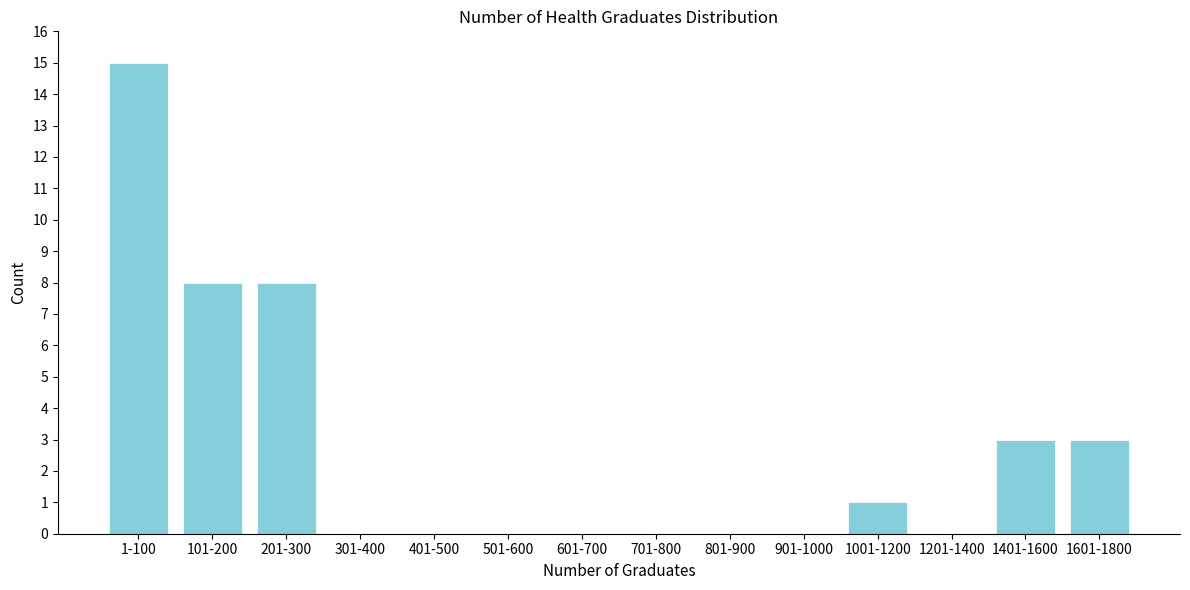

Reading left to right, transcribe all the data shown in this chart.

1-100=15	101-200=8	201-300=8	301-400=0	401-500=0	501-600=0	601-700=0	701-800=0	801-900=0	901-1000=0	1001-1200=1	1201-1400=0	1401-1600=3	1601-1800=3